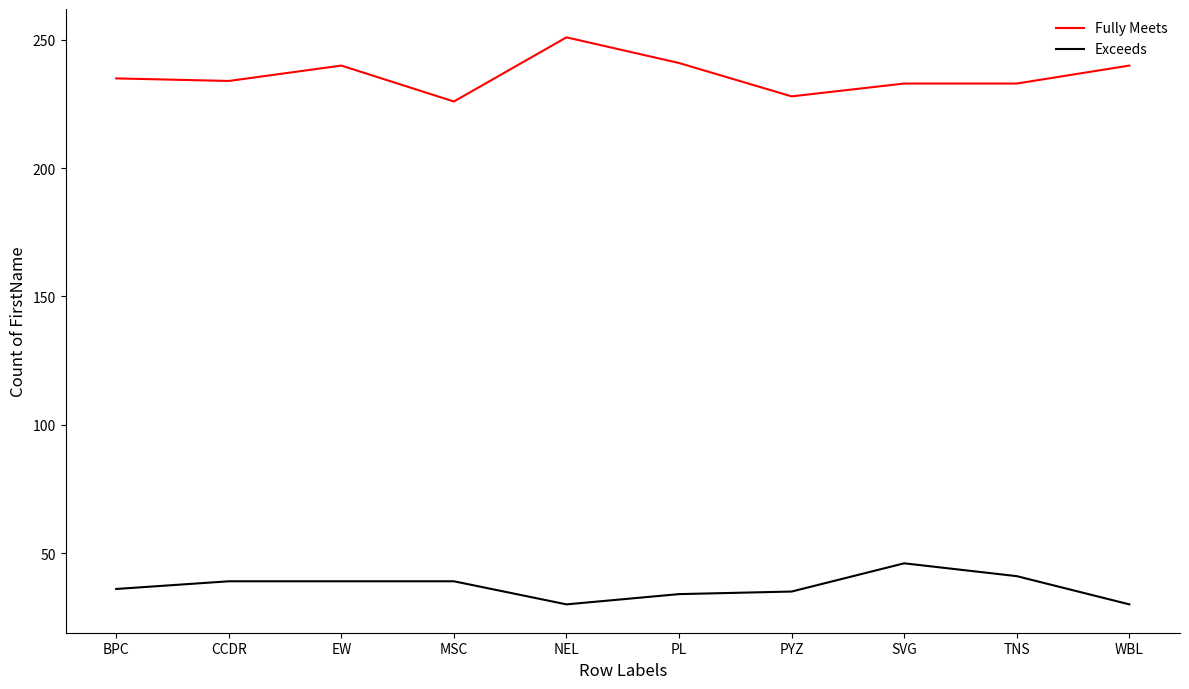

Reading left to right, what are all the values shown in this chart?

Fully Meets: BPC=235	CCDR=234	EW=240	MSC=226	NEL=251	PL=241	PYZ=228	SVG=233	TNS=233	WBL=240
Exceeds: BPC=36	CCDR=39	EW=39	MSC=39	NEL=30	PL=34	PYZ=35	SVG=46	TNS=41	WBL=30